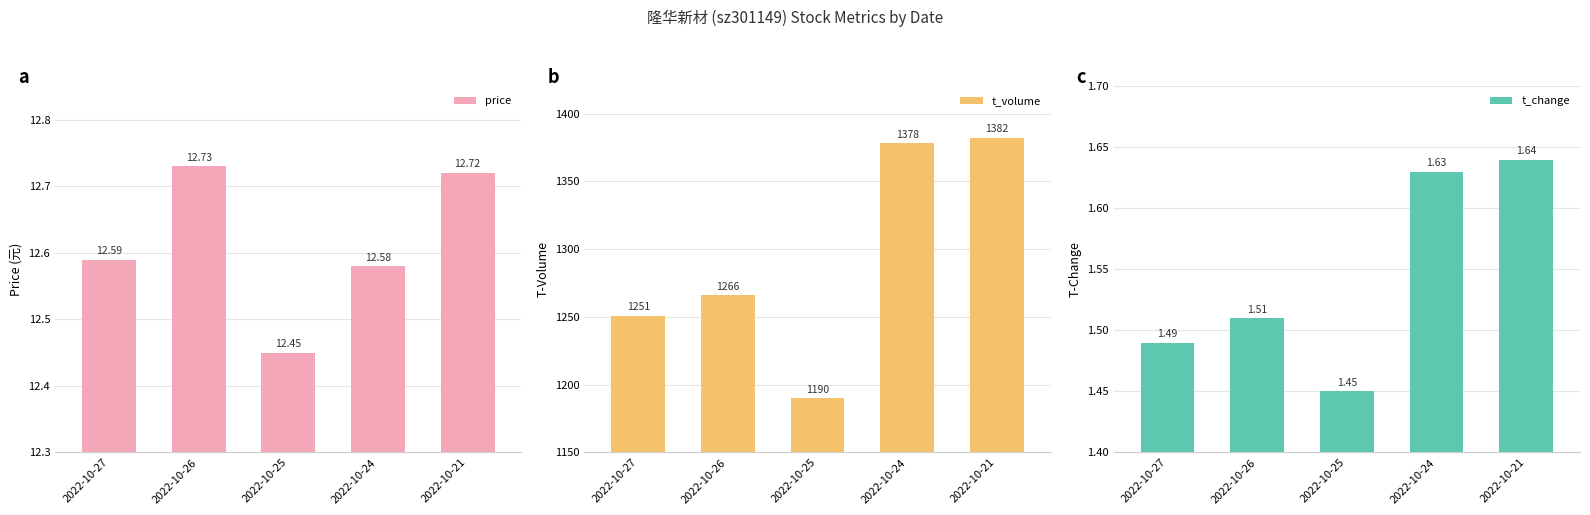

Which has a higher value, 2022-10-21 or 2022-10-24?

2022-10-21